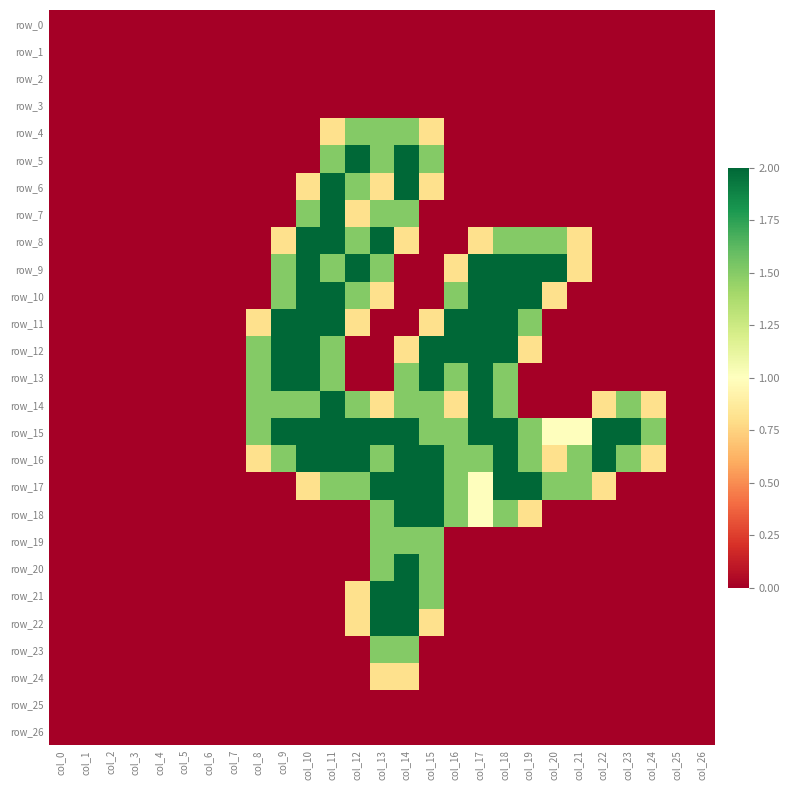

Between col_10 and col_14, which series saw the biggest shift?

row_5